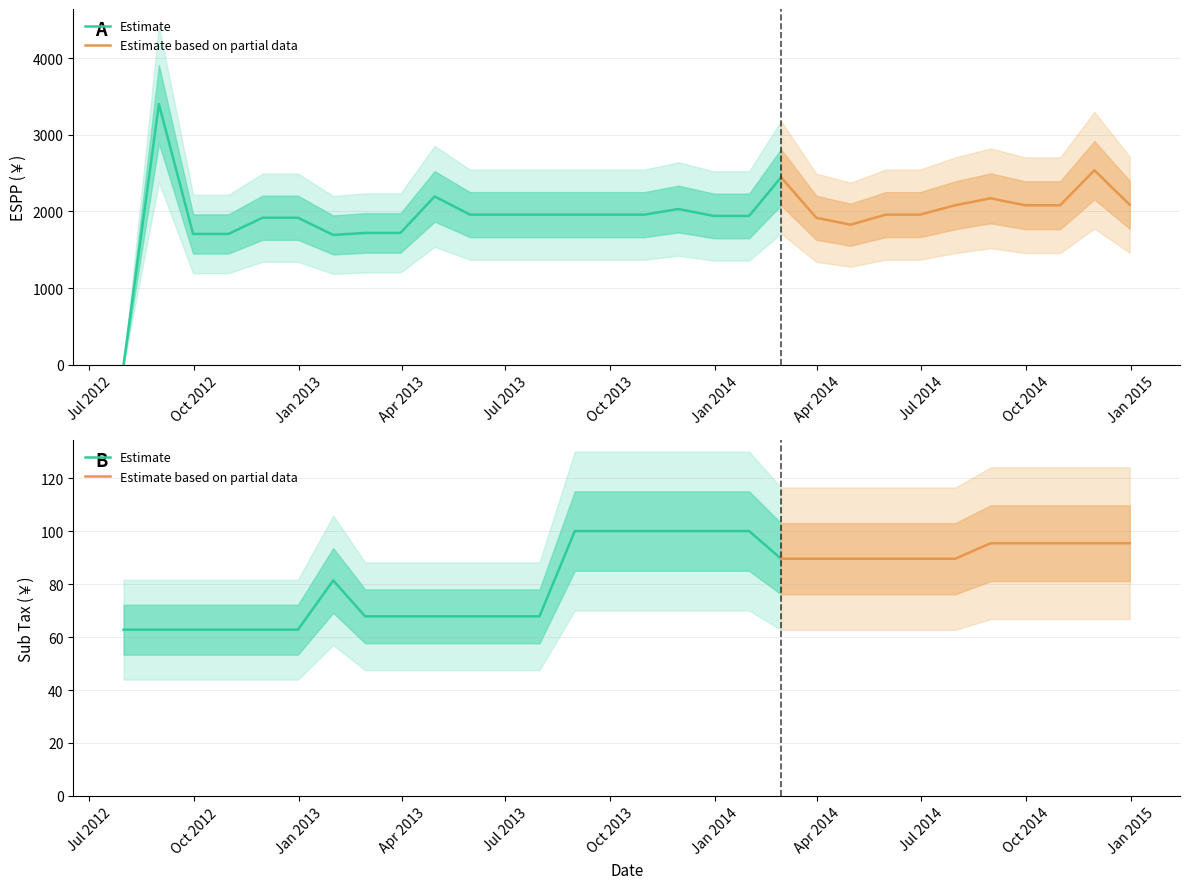

List the series in order of their overall mean, lowest first.

Sub_Tax, ESPP